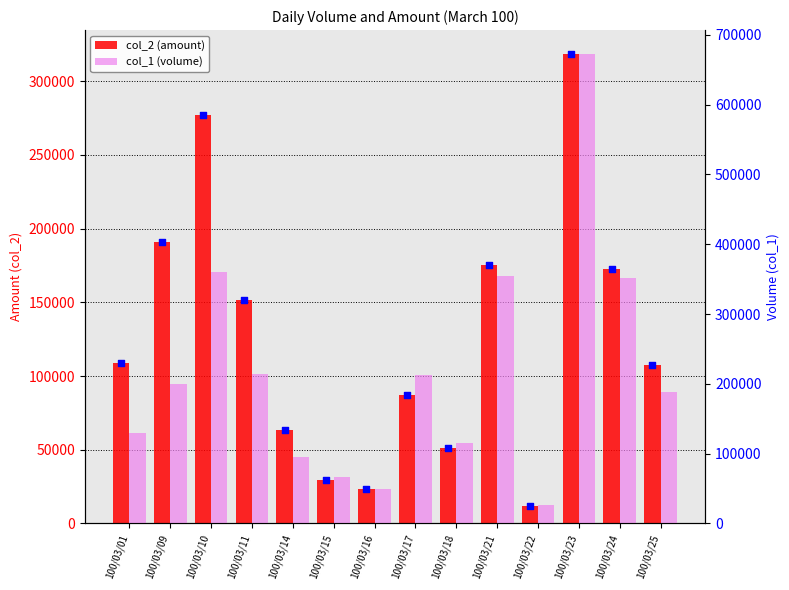

Which series has the largest total across all categories?

col_1 (volume)